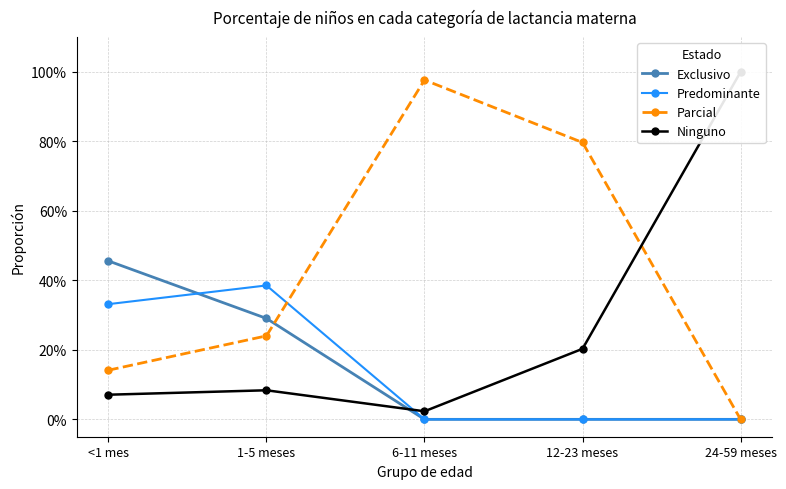

Is the value of Predominante at 12-23 meses greater than the value of Parcial at 6-11 meses?

No